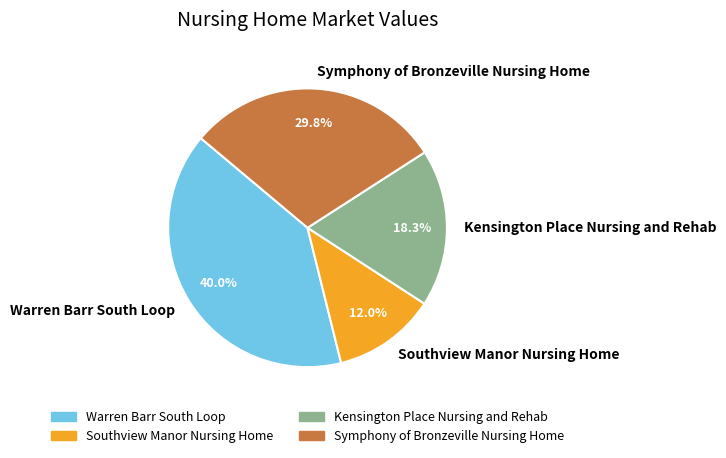

Is it true that Warren Barr South Loop is 40% of the pie?

True